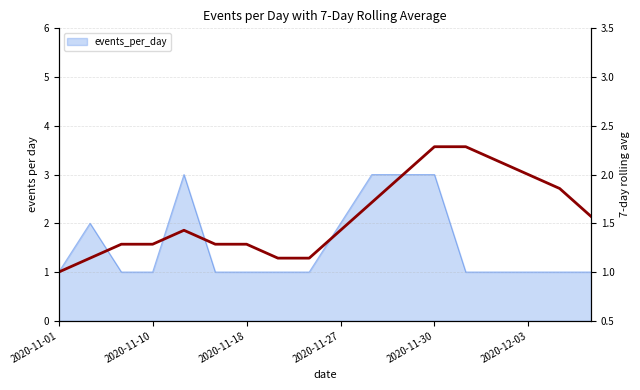

Where is the first local maximum for events_per_day?

2020-11-04